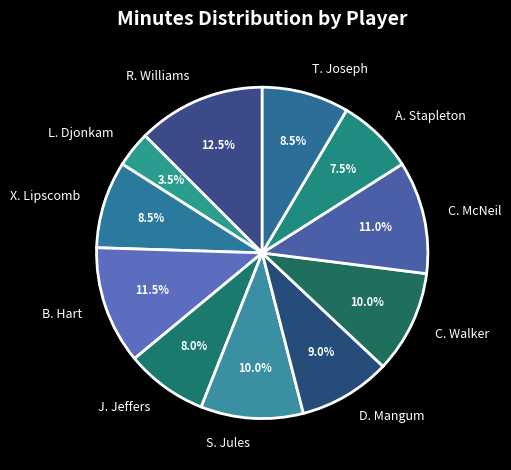

Which slice is the smallest?

L. Djonkam